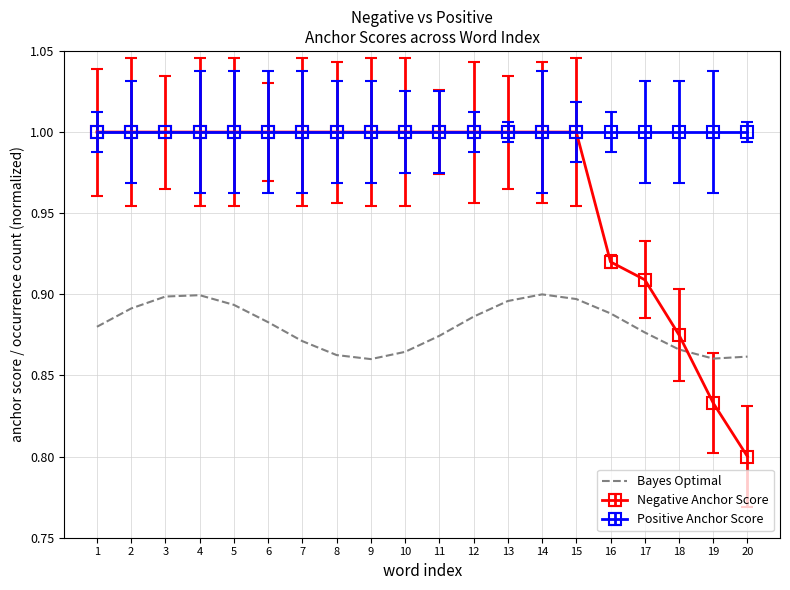

What is the greatest value displayed?

1.0